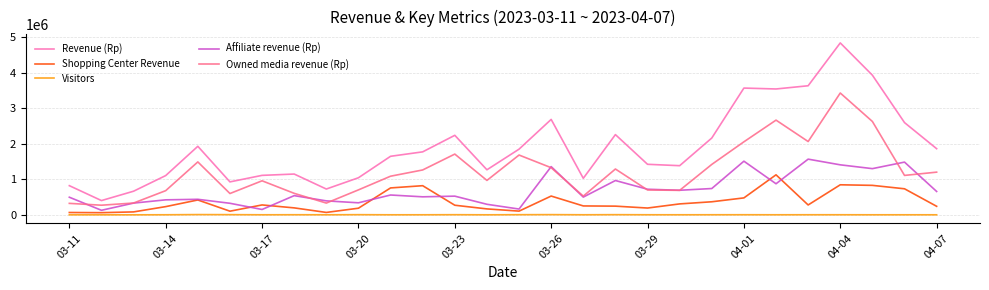

Rank the series by their maximum value, from highest to lowest.

Revenue (Rp), Owned media revenue (Rp), Affiliate revenue (Rp), Shopping Center Revenue, Visitors